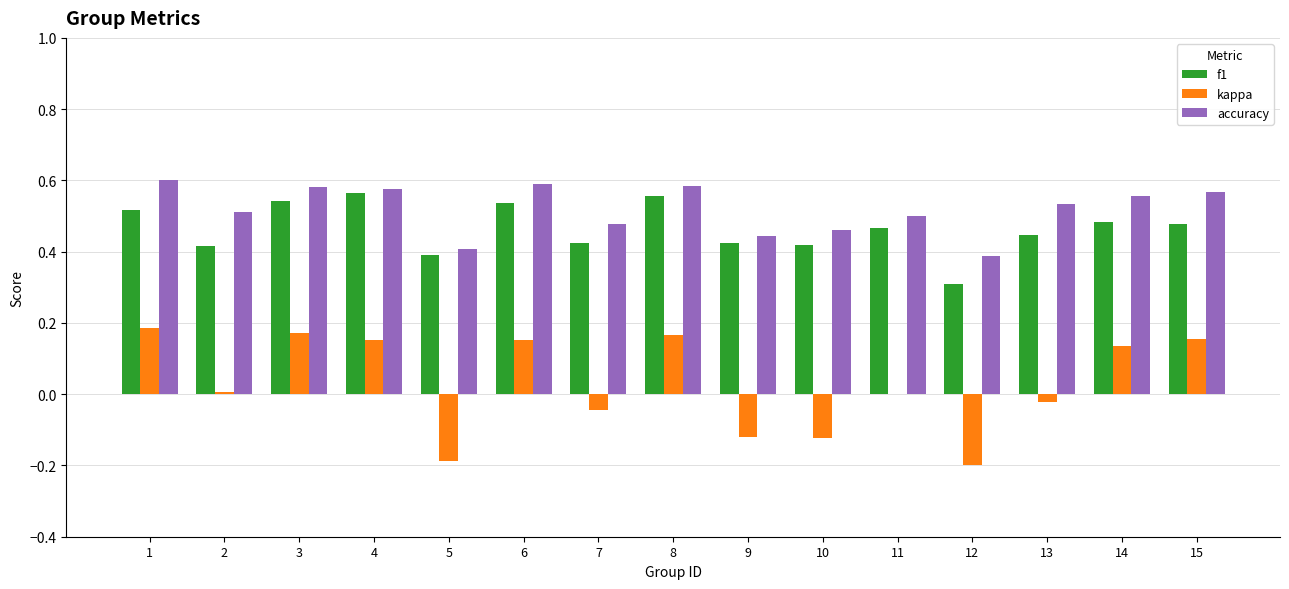

Which series changed the most between 8 and 12?

kappa